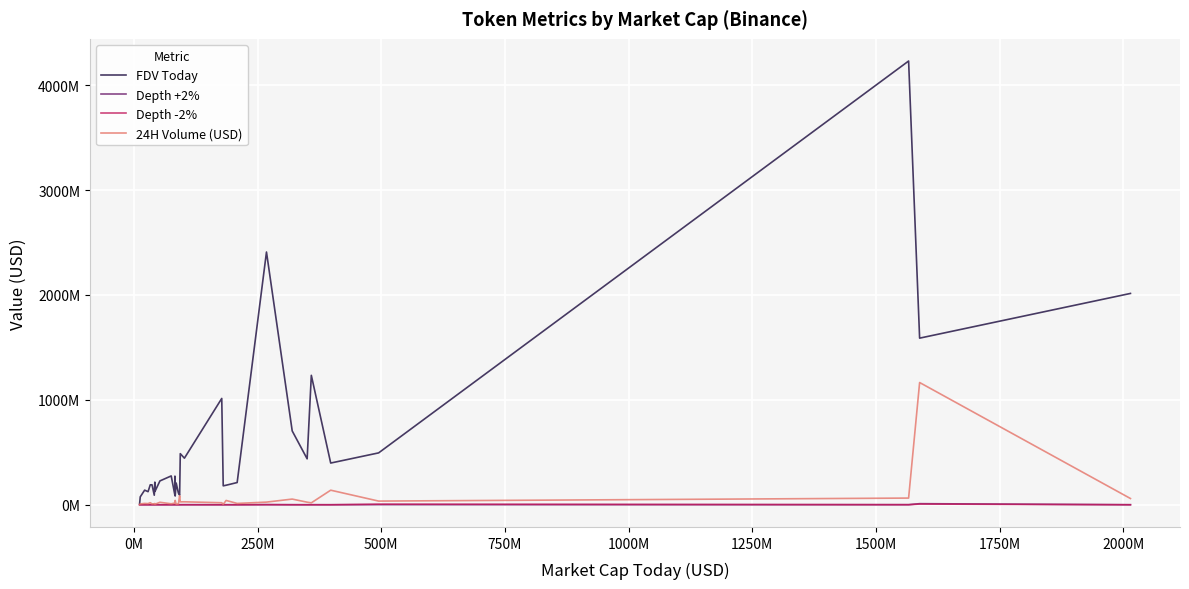

How many intersections are there between Depth -2% and Depth +2%?

12